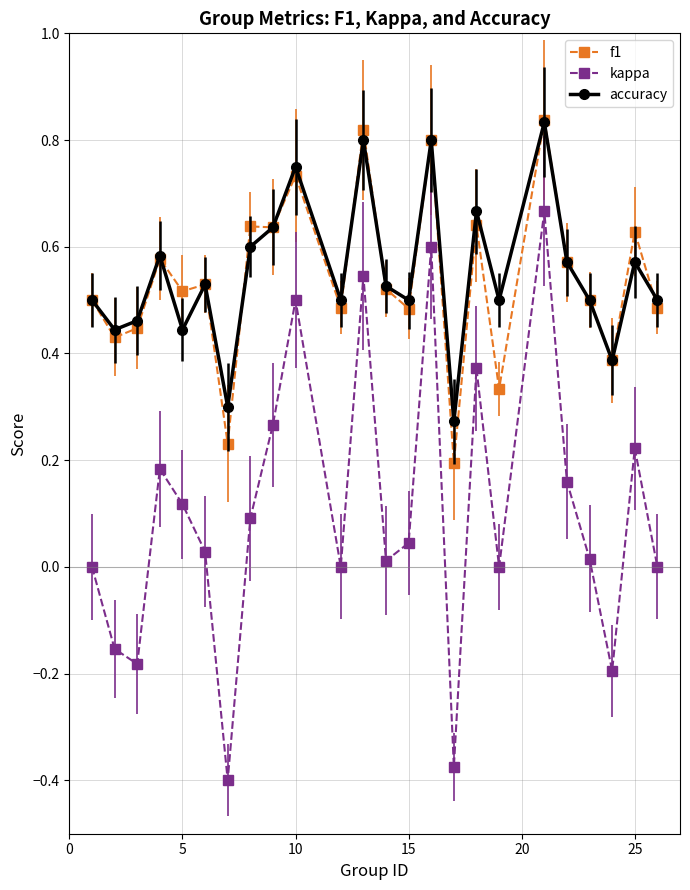

True or false: accuracy has more than 1 interior local peaks.

True